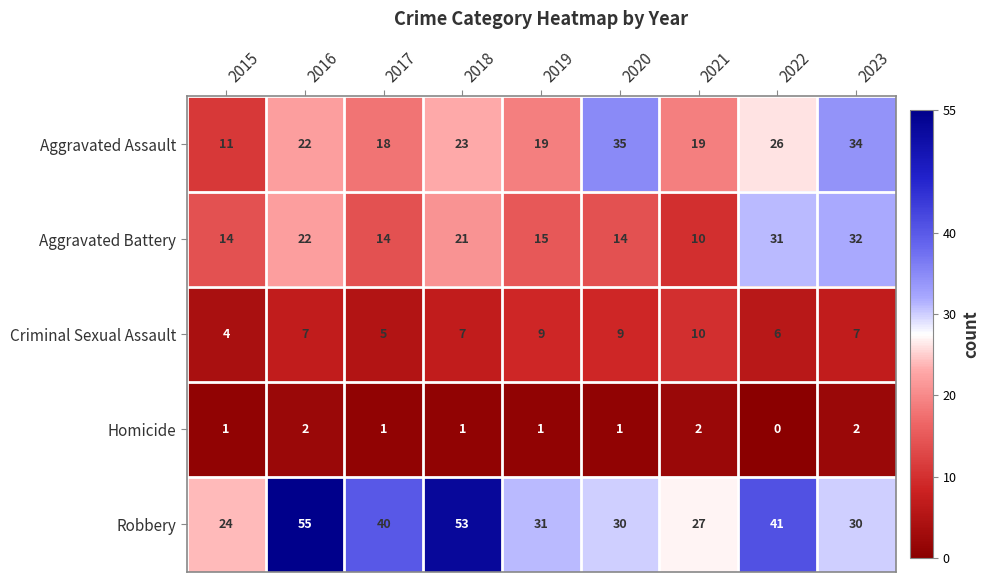

What is the sum of the Robbery values at 2023 and 2021?

57